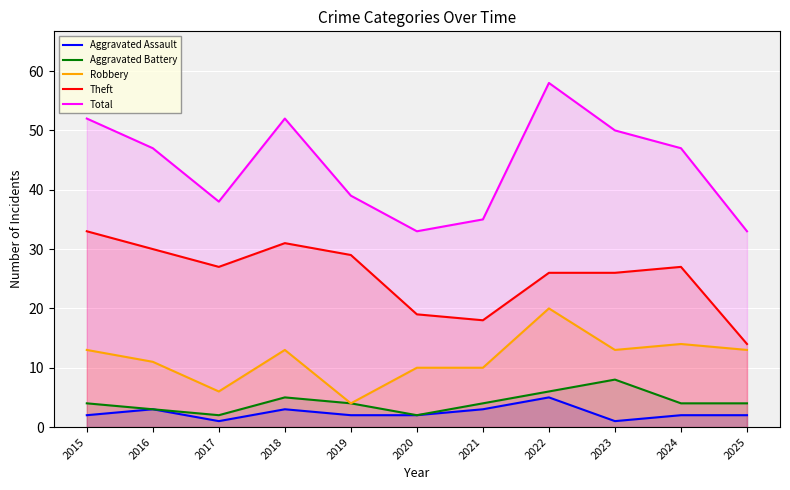

What is the value of the Theft point at the 3rd from the left?

27